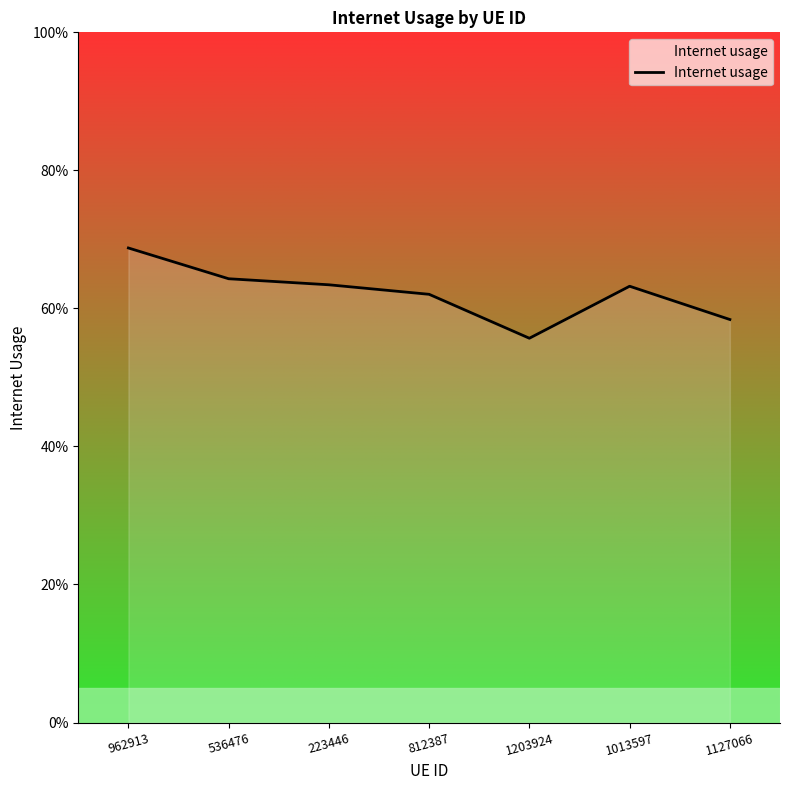

What position from the left is 962913?

1